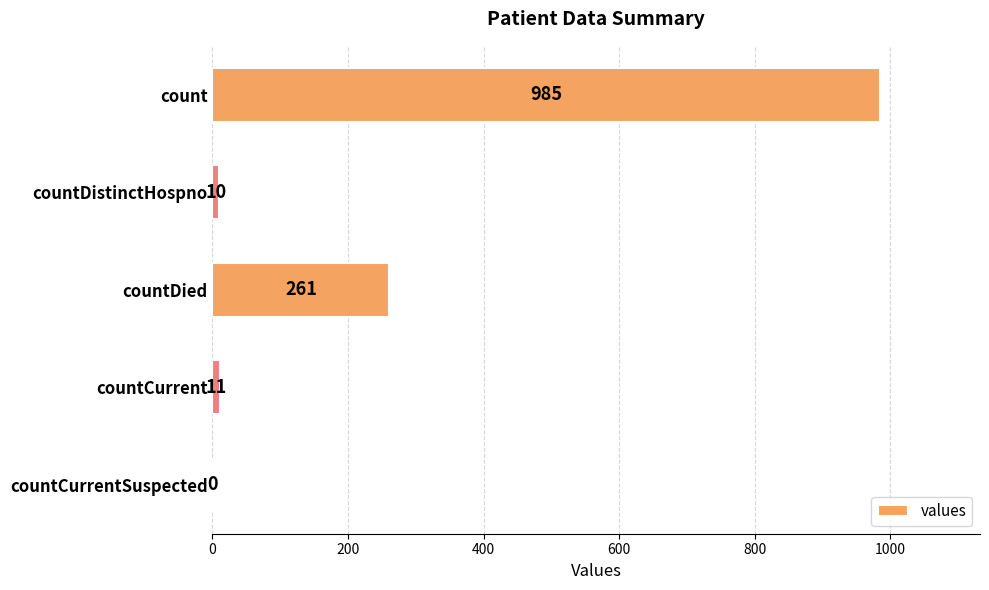

What is the sum of the values at countCurrentSuspected and countDied?

261